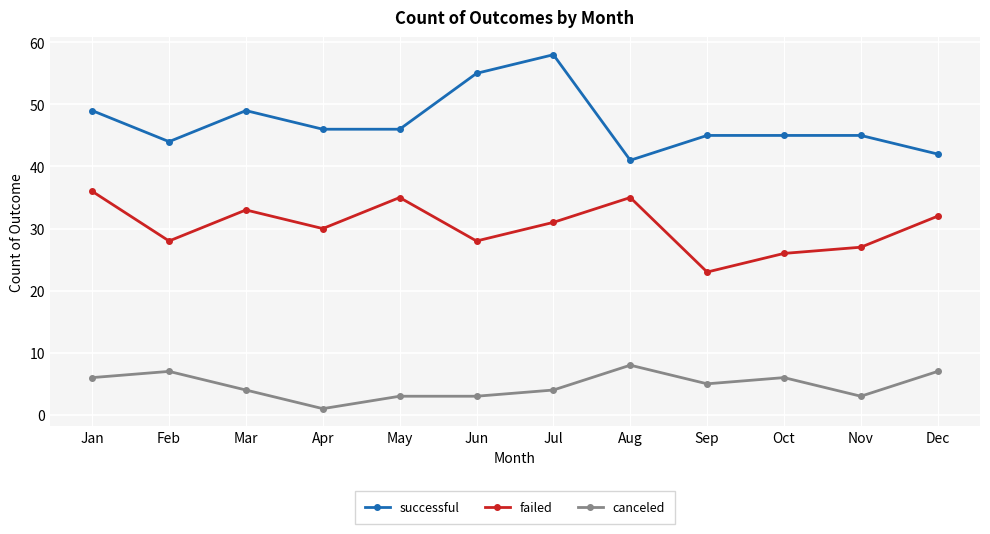

The value of failed at Mar is 21. True or false?

False